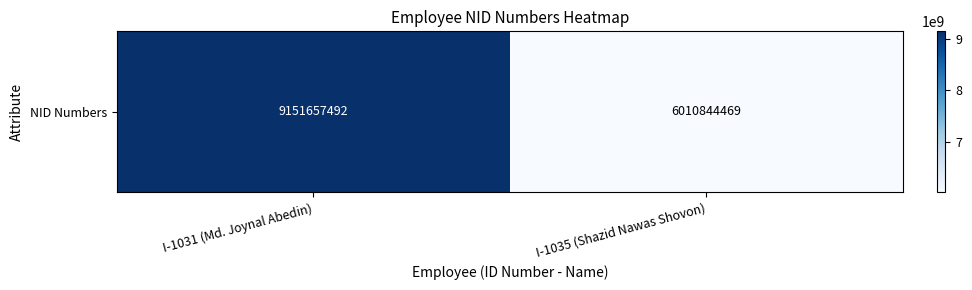

What is the change in value from I-1031 (Md. Joynal Abedin) to I-1035 (Shazid Nawas Shovon)?

-3140813023